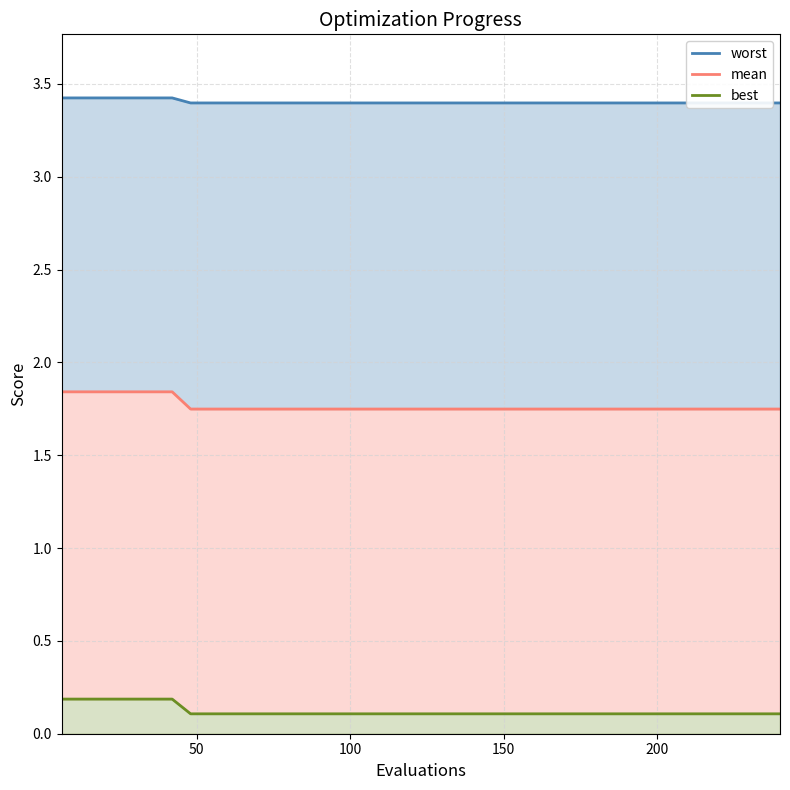

The value of best at 35 is 0.2. True or false?

False